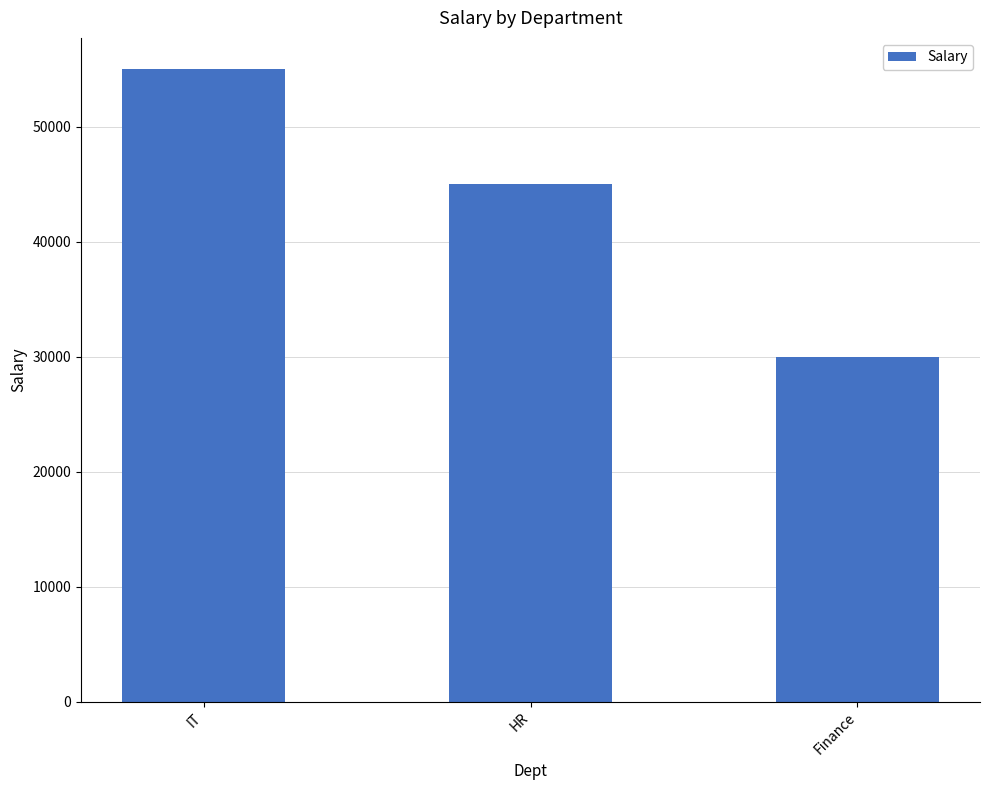

Rank the categories by value from highest to lowest.

IT, HR, Finance